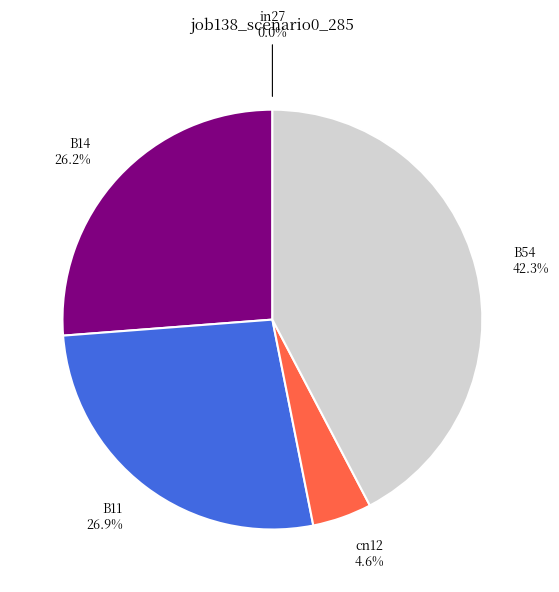

How much of the chart is everything except B54?

57.7%